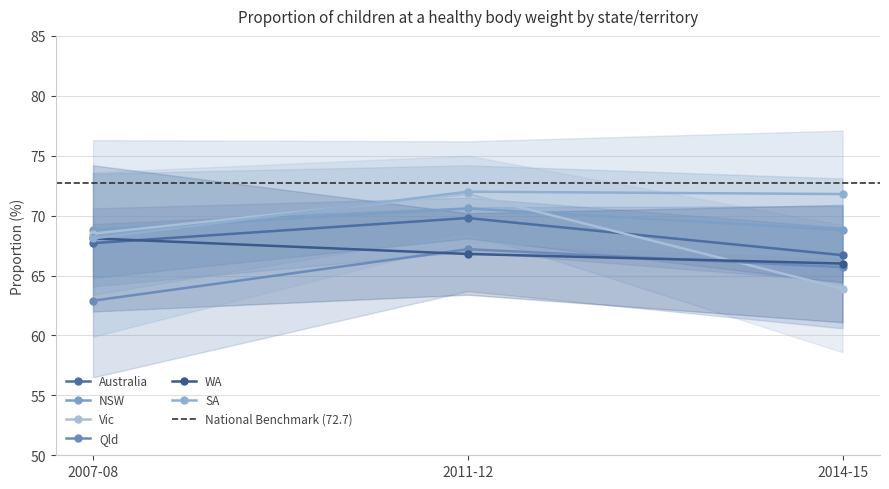

How many lines are shown in the chart?

6